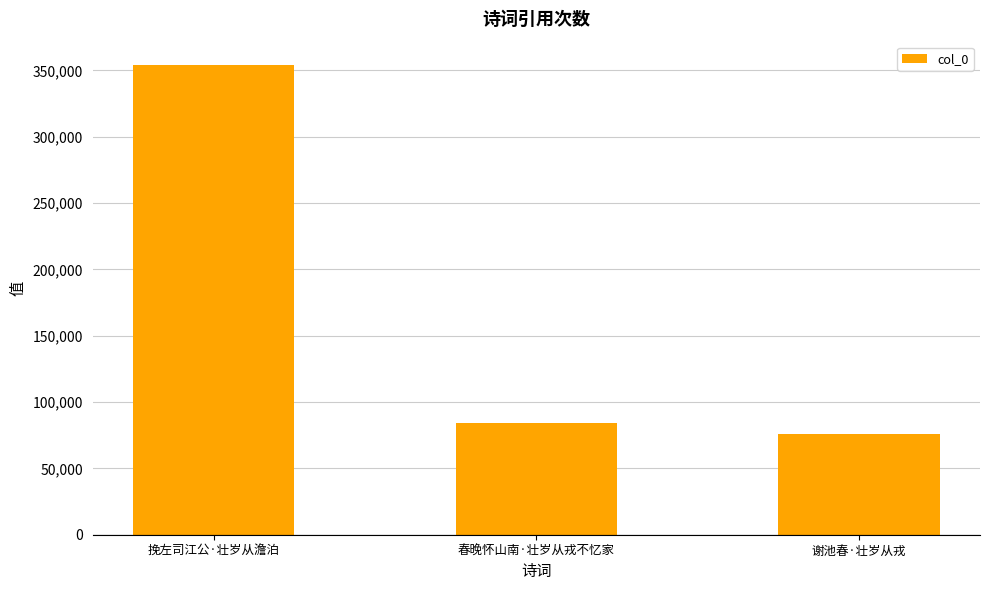

What is the change in value from 春晚怀山南·壮岁从戎不忆家 to 谢池春·壮岁从戎?

-8424